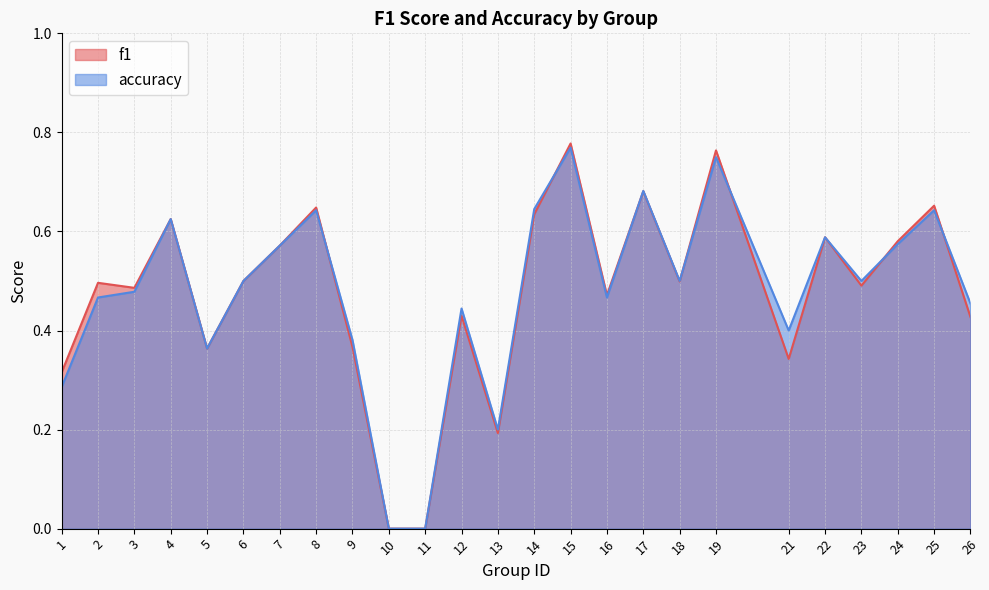

Reading left to right, extract all data points from this chart.

f1: 1=0.3	2=0.5	3=0.5	4=0.6	5=0.4	6=0.5	7=0.6	8=0.6	9=0.4	10=0.0	11=0.0	12=0.4	13=0.2	14=0.6	15=0.8	16=0.5	17=0.7	18=0.5	19=0.8	21=0.3	22=0.6	23=0.5	24=0.6	25=0.7	26=0.4
accuracy: 1=0.3	2=0.5	3=0.5	4=0.6	5=0.4	6=0.5	7=0.6	8=0.6	9=0.4	10=0.0	11=0.0	12=0.4	13=0.2	14=0.6	15=0.8	16=0.5	17=0.7	18=0.5	19=0.8	21=0.4	22=0.6	23=0.5	24=0.6	25=0.6	26=0.5